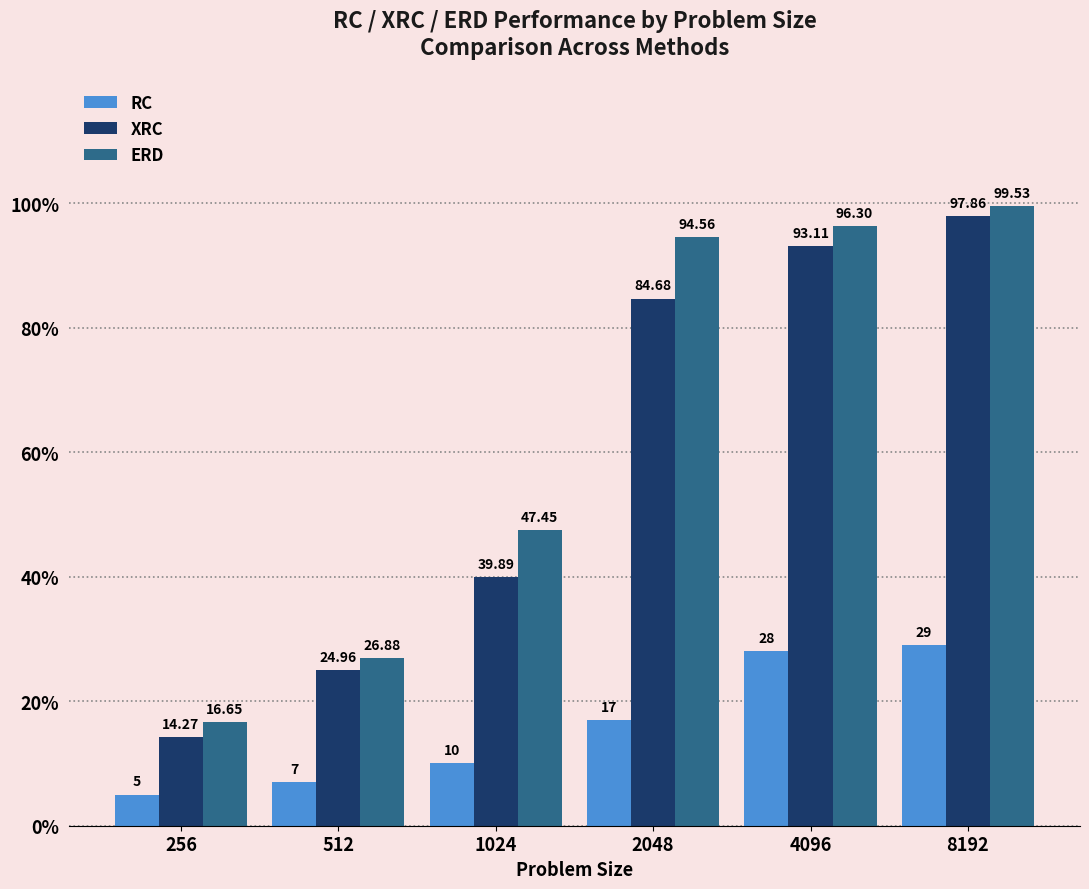

How many distinct data groups are displayed?

3